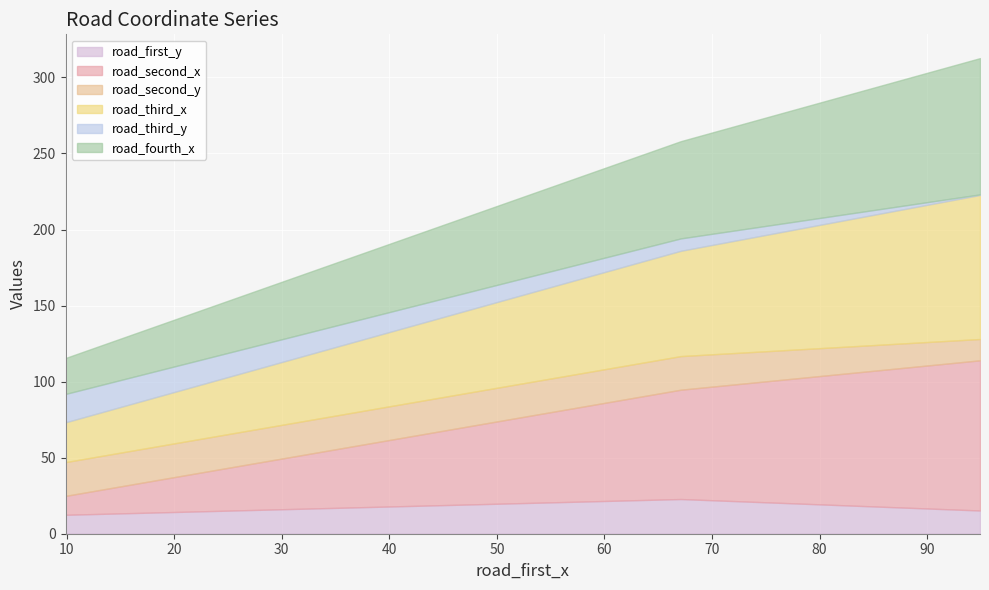

Where does the road_second_y series first go above 22?

9.8924